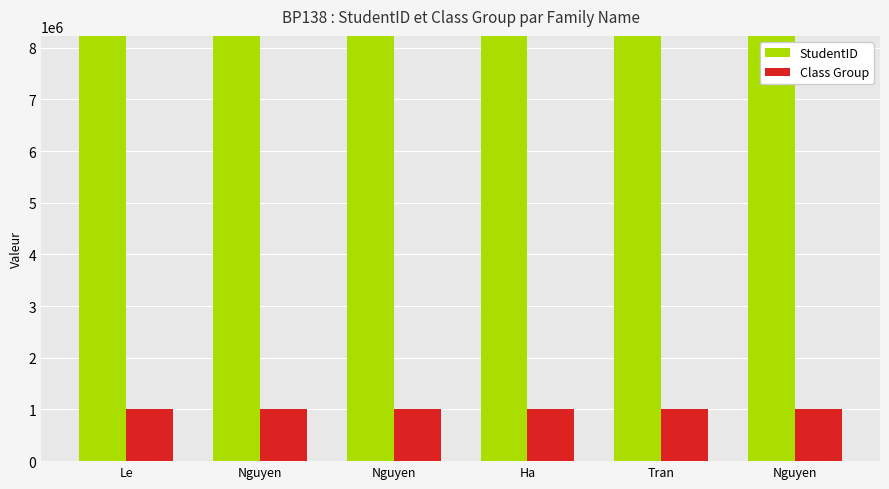

Which has a higher value, Le or Nguyen?

Nguyen